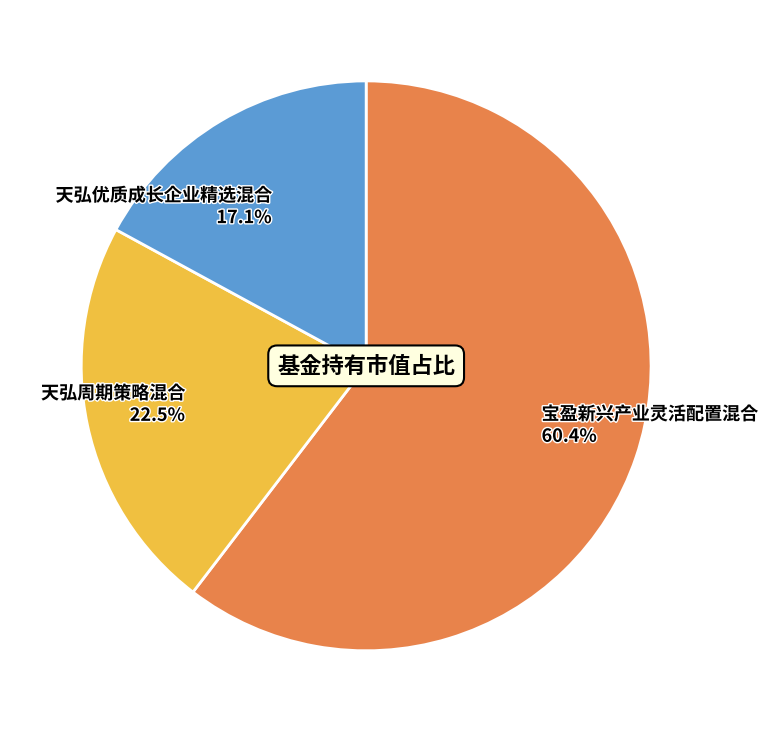

Does 宝盈新兴产业灵活配置混合 represent more than half of the total?

Yes